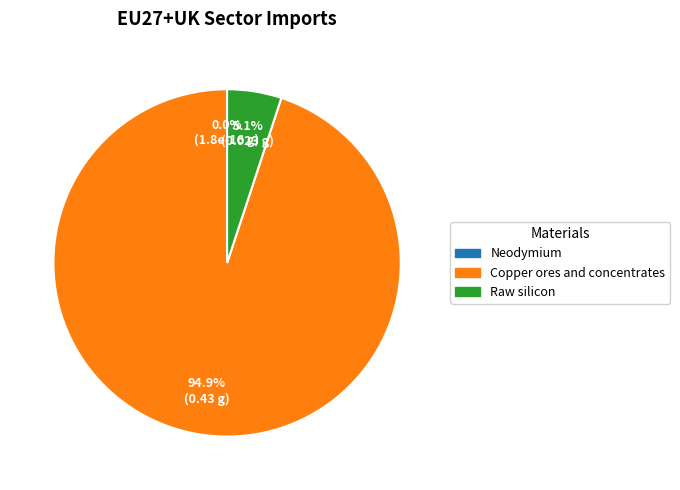

Is there a majority slice in this chart?

Yes